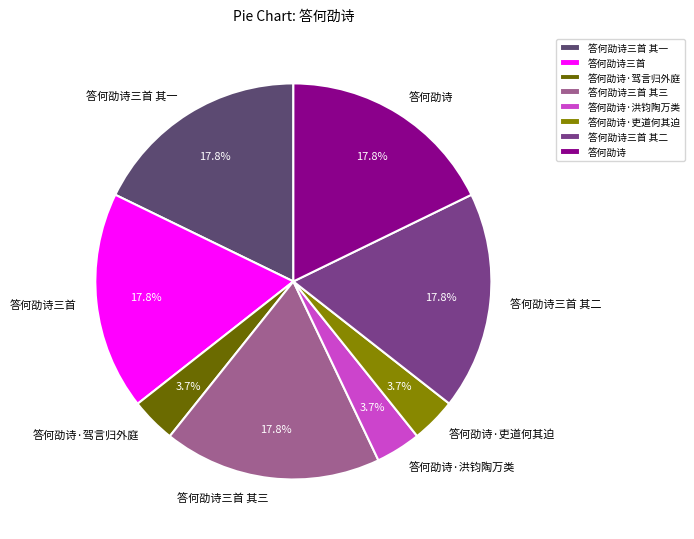

Count the number of slices in the pie.

8